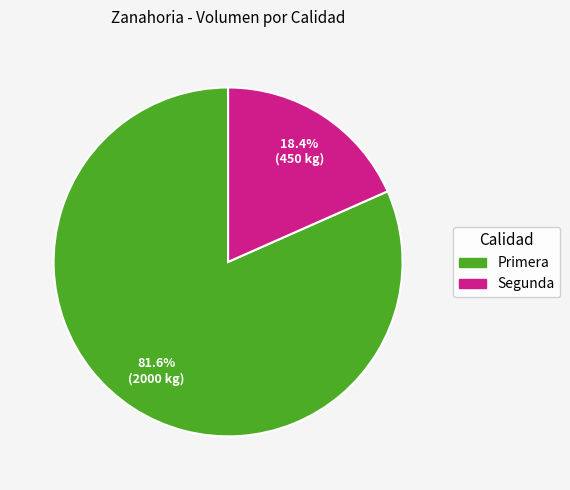

How many segments does this pie chart have?

2